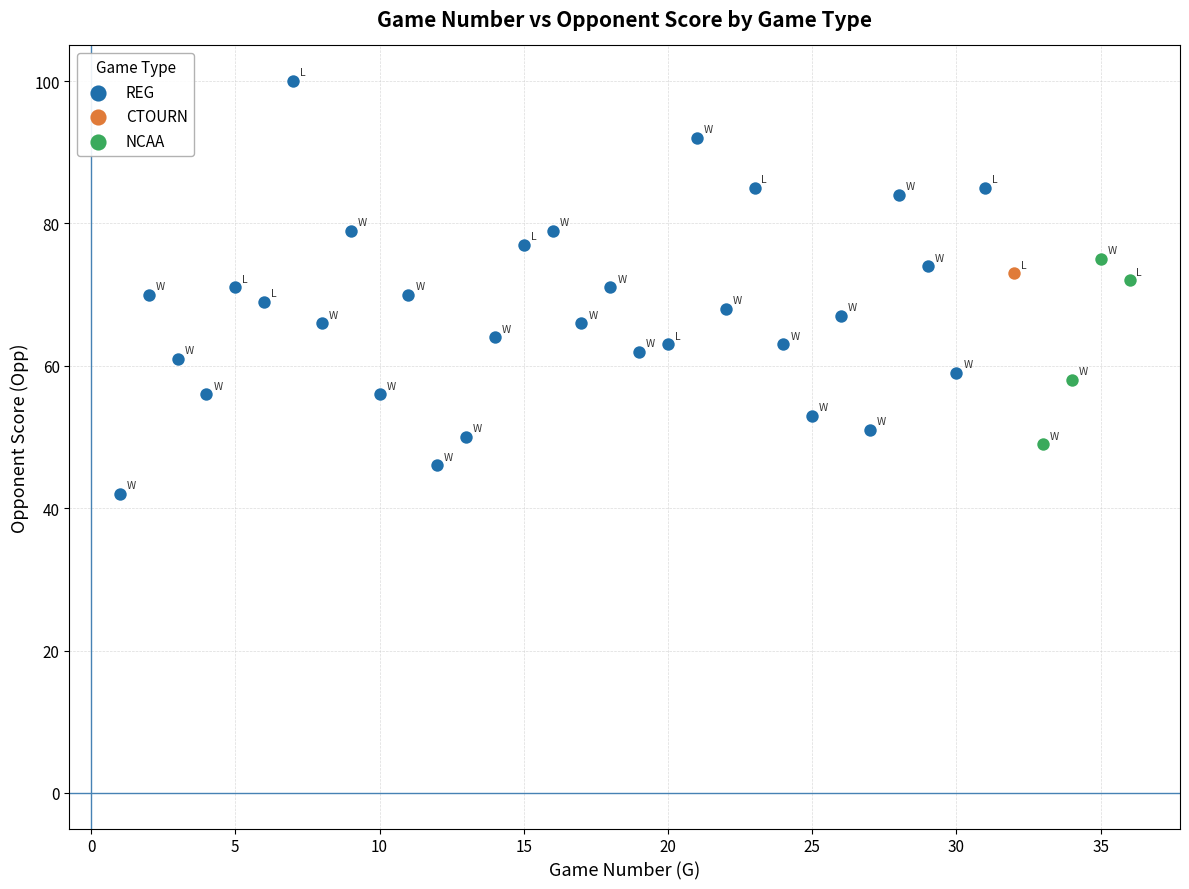

What are all the series names shown in the legend?

REG, CTOURN, NCAA